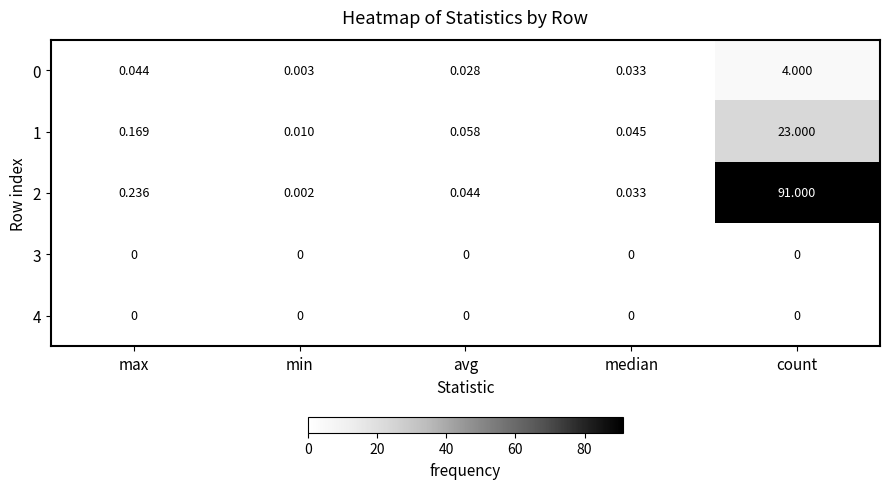

Is the value of 4 at min greater than the value of 0 at median?

No